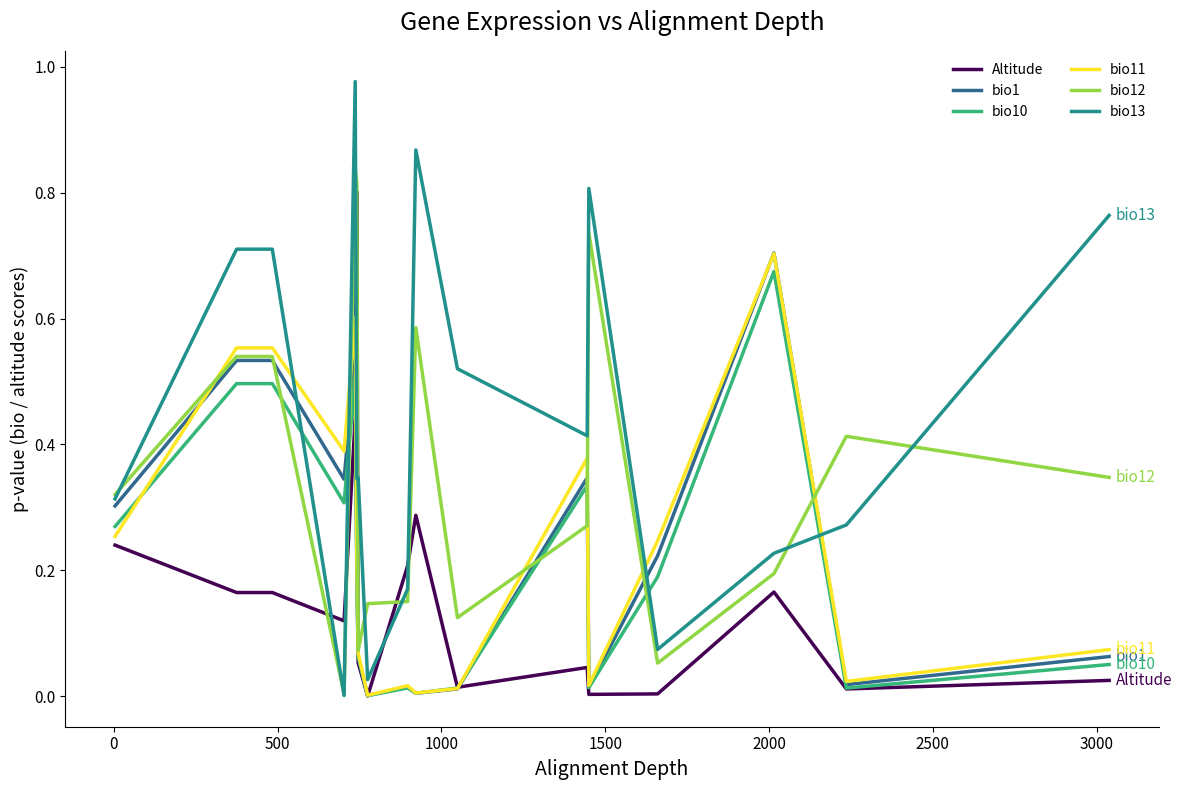

Which series has the largest range (max minus min)?

bio13